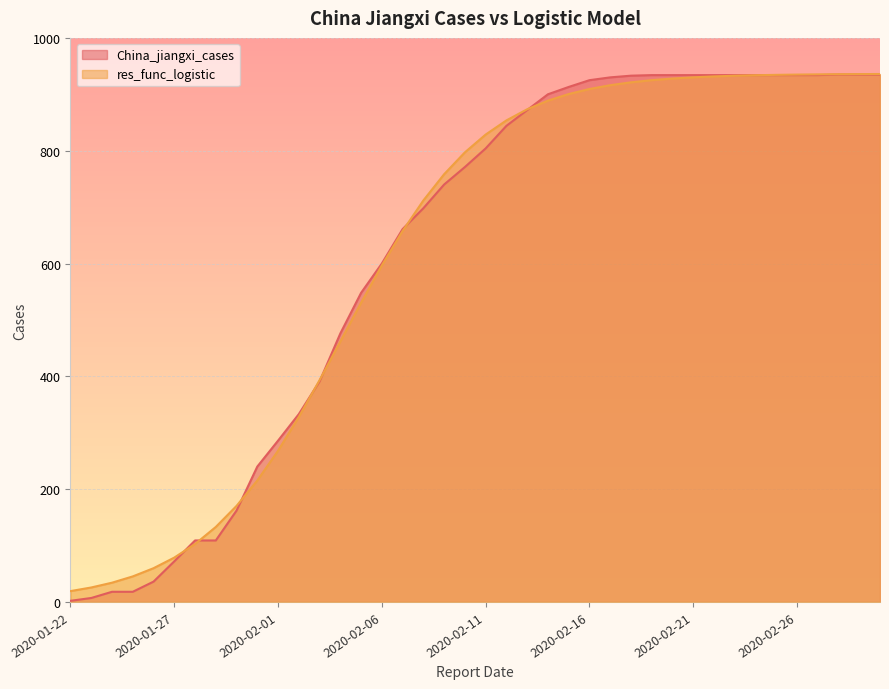

Is the value of China_jiangxi_cases at 2020-02-11 greater than the value of res_func_logistic at 2020-02-26?

No